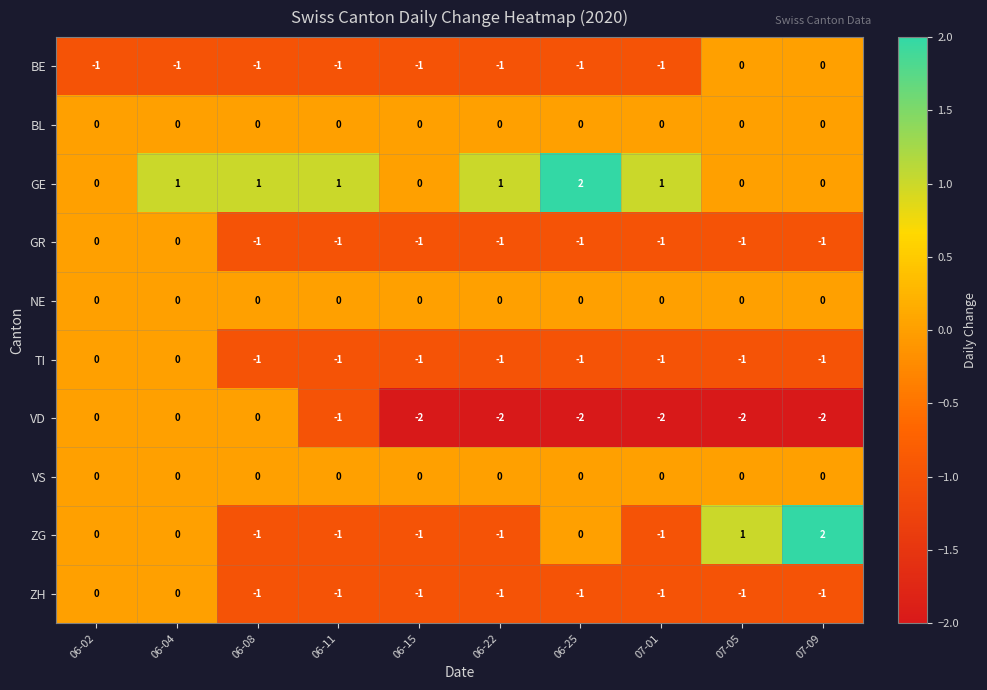

How many positive values does the GE series have?

6